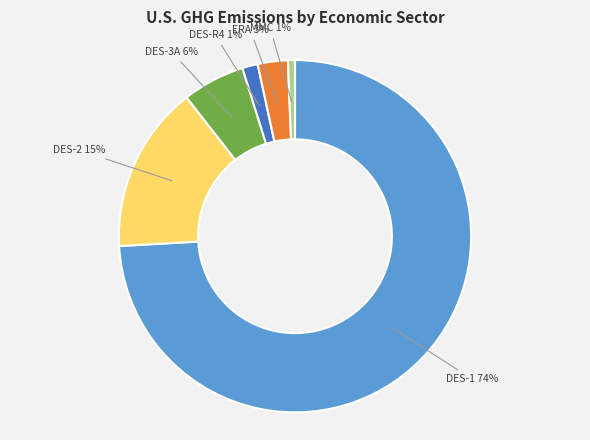

How many slices are in this pie chart?

6